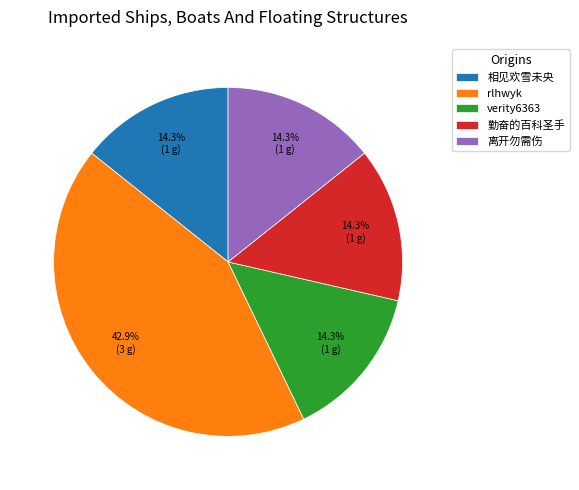

How much of the chart is everything except 离开勿需伤?

85.7%